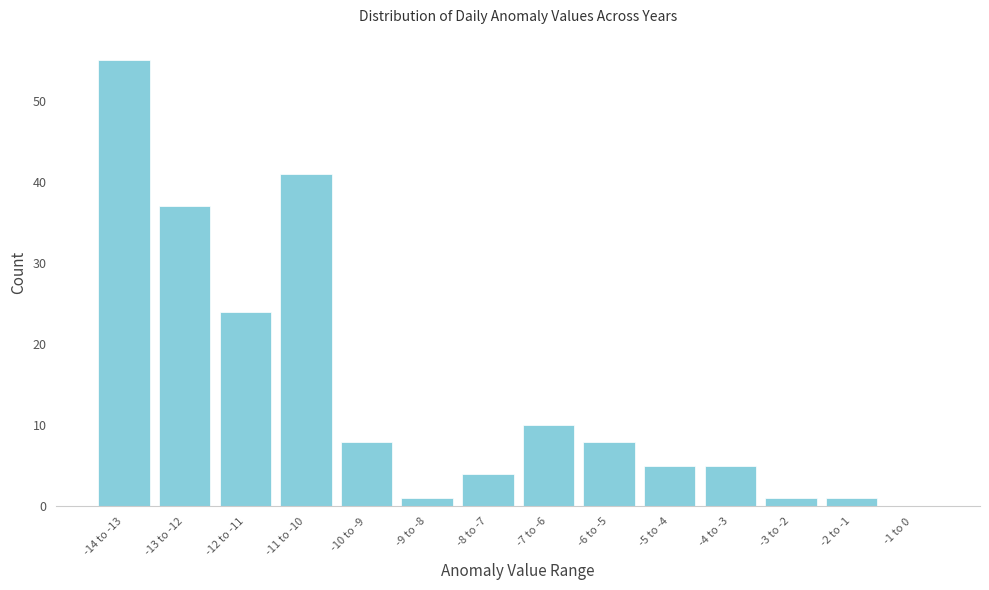

Reading right to left, list all the values displayed in this chart.

-1 to 0=0	-2 to -1=1	-3 to -2=1	-4 to -3=5	-5 to -4=5	-6 to -5=8	-7 to -6=10	-8 to -7=4	-9 to -8=1	-10 to -9=8	-11 to -10=41	-12 to -11=24	-13 to -12=37	-14 to -13=55